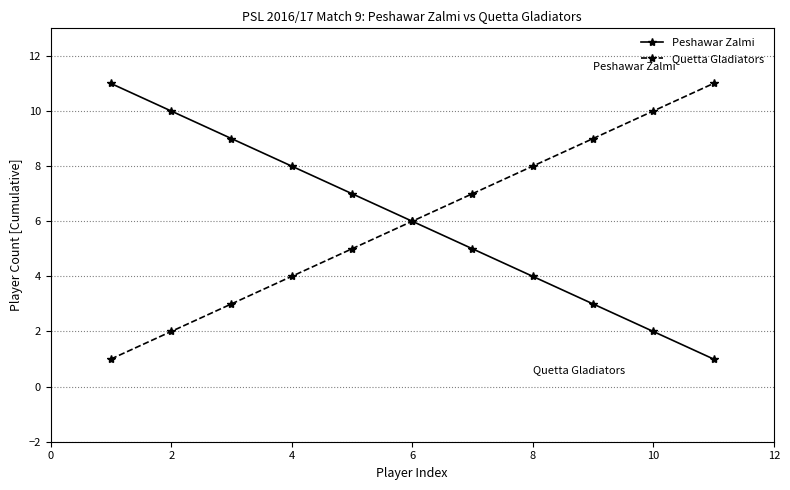

Reading left to right, what are all the values shown in this chart?

Peshawar Zalmi: 11	10	9	8	7	6	5	4	3	2	1
Quetta Gladiators: 1	2	3	4	5	6	7	8	9	10	11